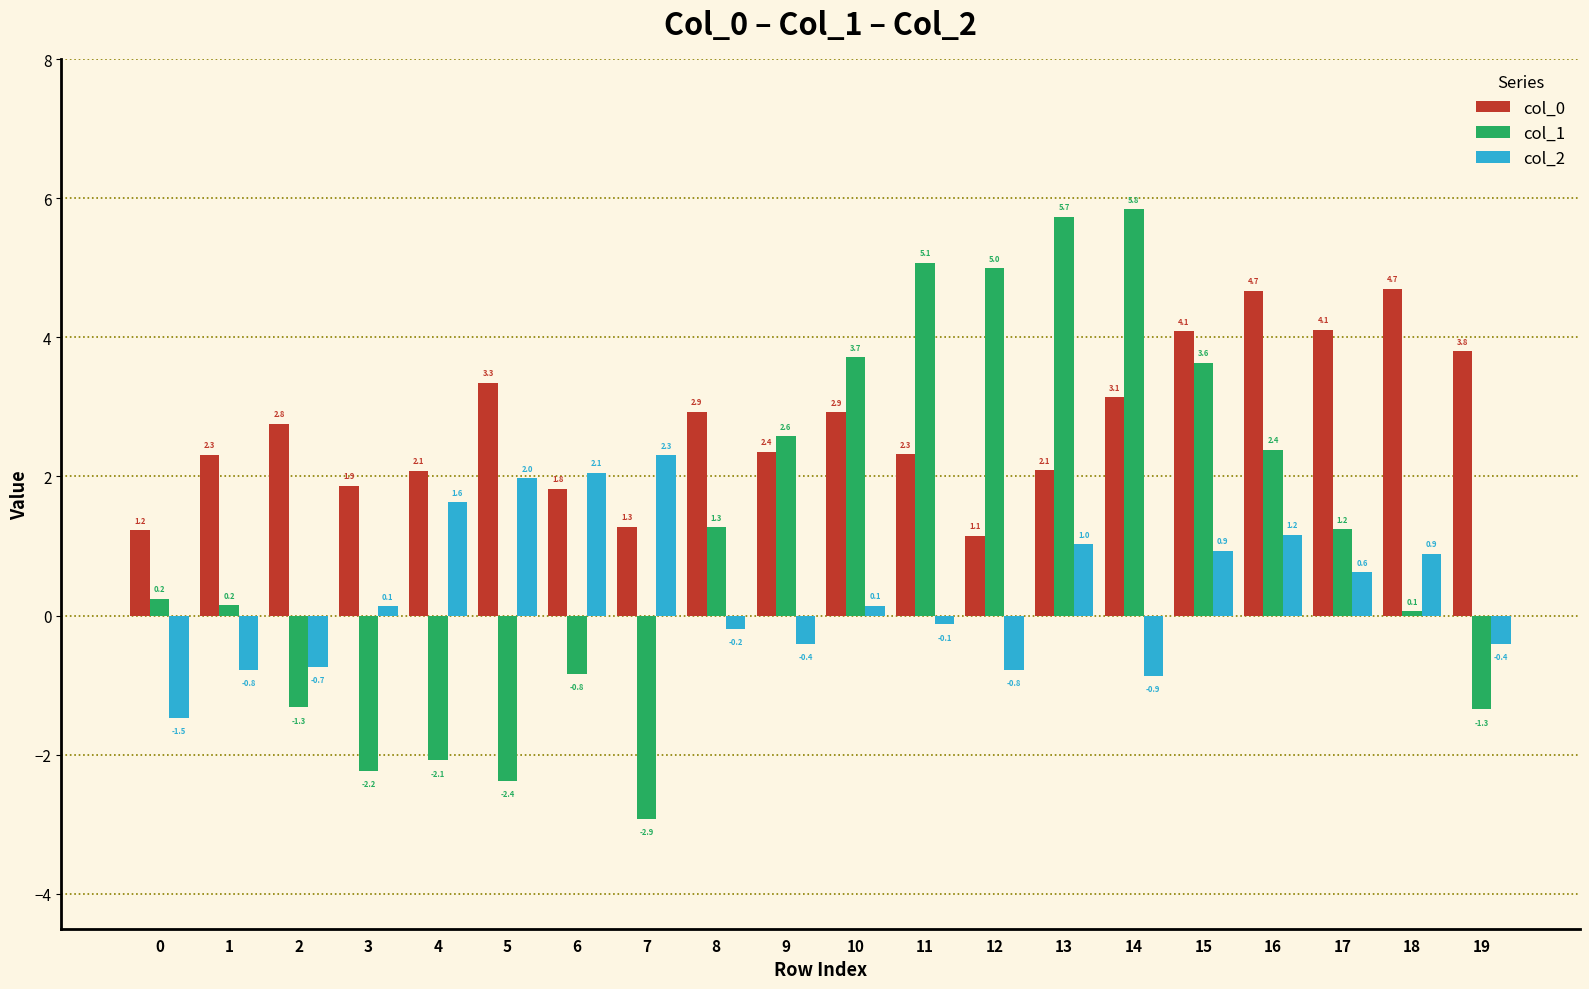

Reading left to right, list all the values displayed in this chart.

col_0: 0=1.2	1=2.3	2=2.8	3=1.9	4=2.1	5=3.3	6=1.8	7=1.3	8=2.9	9=2.4	10=2.9	11=2.3	12=1.1	13=2.1	14=3.1	15=4.1	16=4.7	17=4.1	18=4.7	19=3.8
col_1: 0=0.2	1=0.2	2=-1.3	3=-2.2	4=-2.1	5=-2.4	6=-0.8	7=-2.9	8=1.3	9=2.6	10=3.7	11=5.1	12=5.0	13=5.7	14=5.8	15=3.6	16=2.4	17=1.2	18=0.1	19=-1.3
col_2: 0=-1.5	1=-0.8	2=-0.7	3=0.1	4=1.6	5=2.0	6=2.1	7=2.3	8=-0.2	9=-0.4	10=0.1	11=-0.1	12=-0.8	13=1.0	14=-0.9	15=0.9	16=1.2	17=0.6	18=0.9	19=-0.4